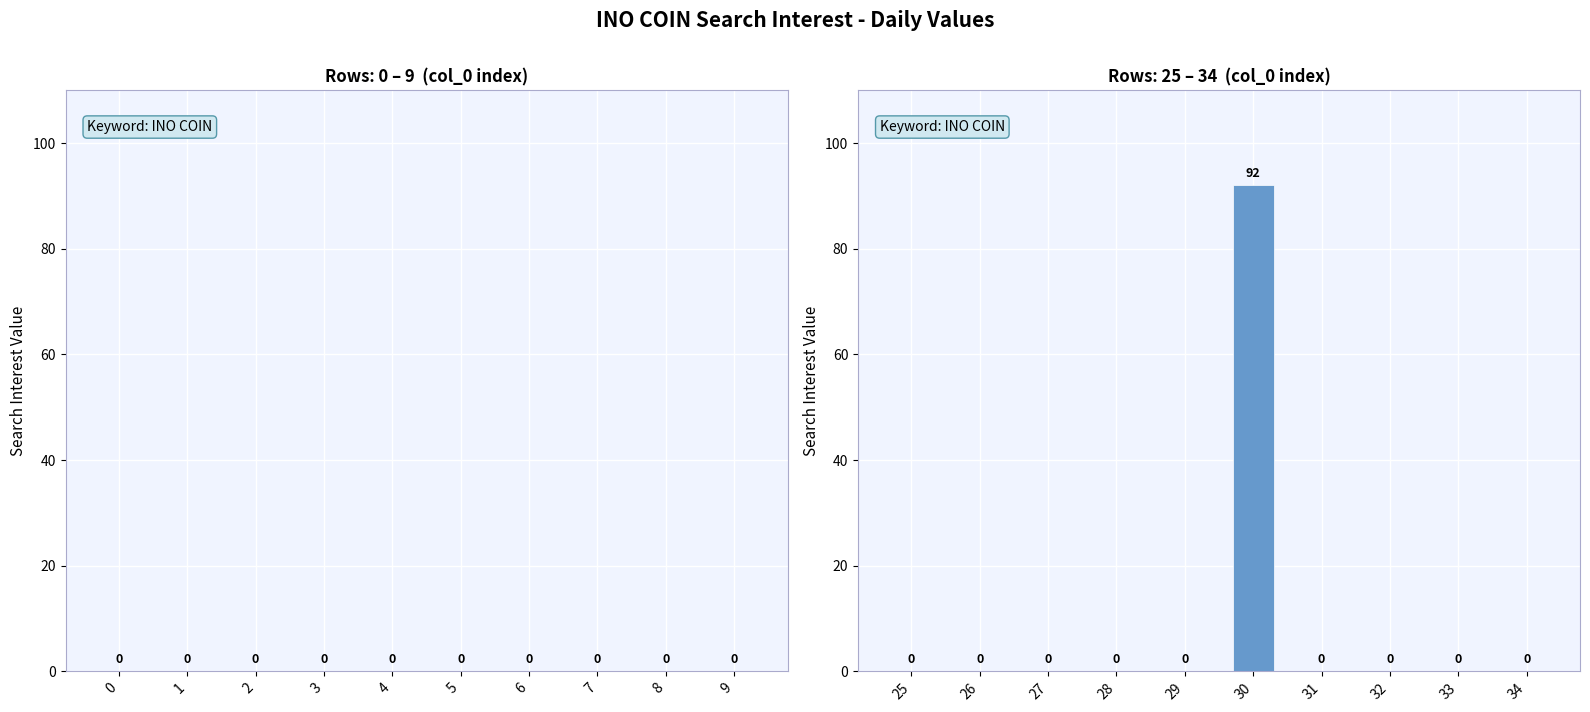

The value at 31 is -60. True or false?

False